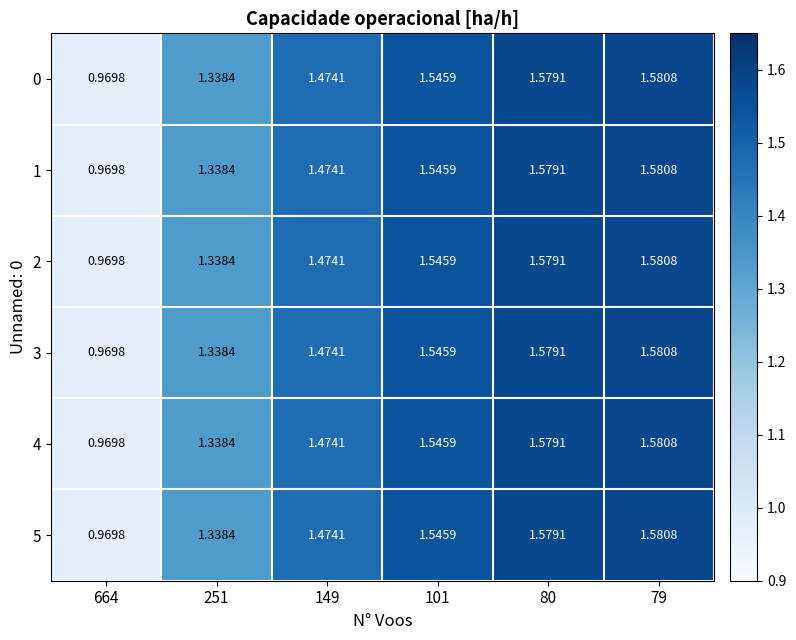

Is the value of 2 at 101 greater than the value of 1 at 80?

No